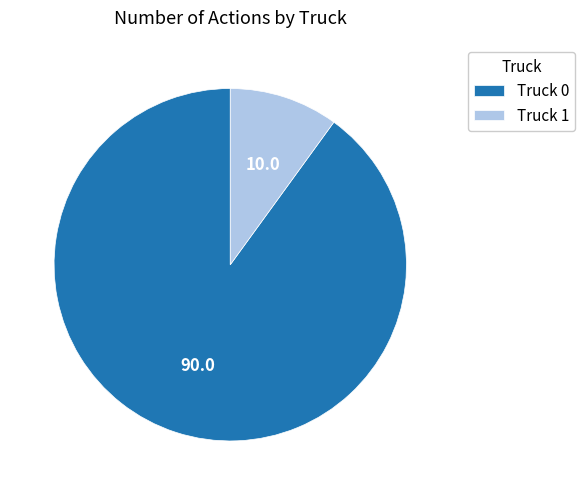

Combined, do Truck 0 and Truck 1 account for over 50%?

Yes